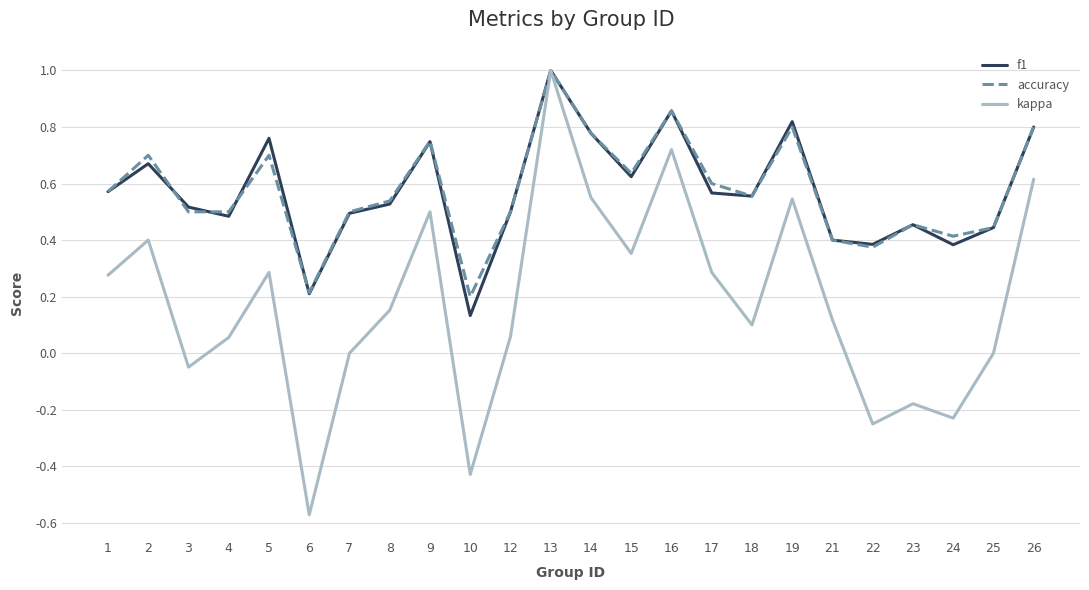

What is the maximum value for f1?

1.0